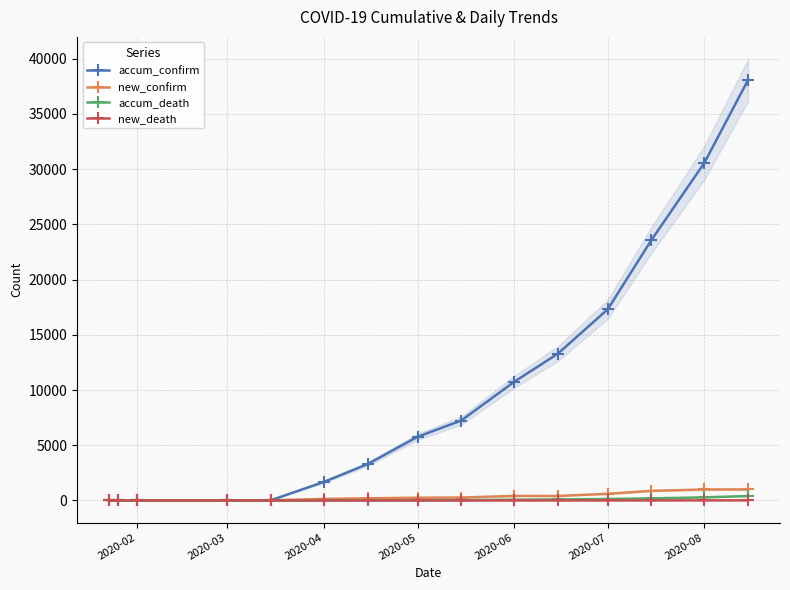

Where is accum_confirm nearest to the value 19031?

2020-07